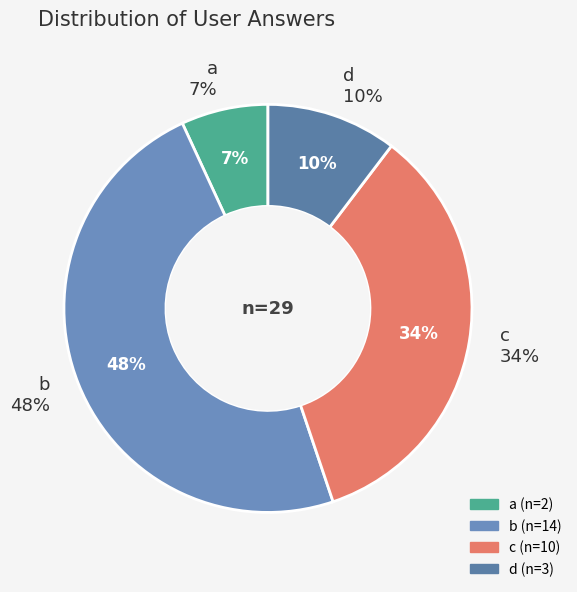

What portion of the pie excludes c?

65.5%